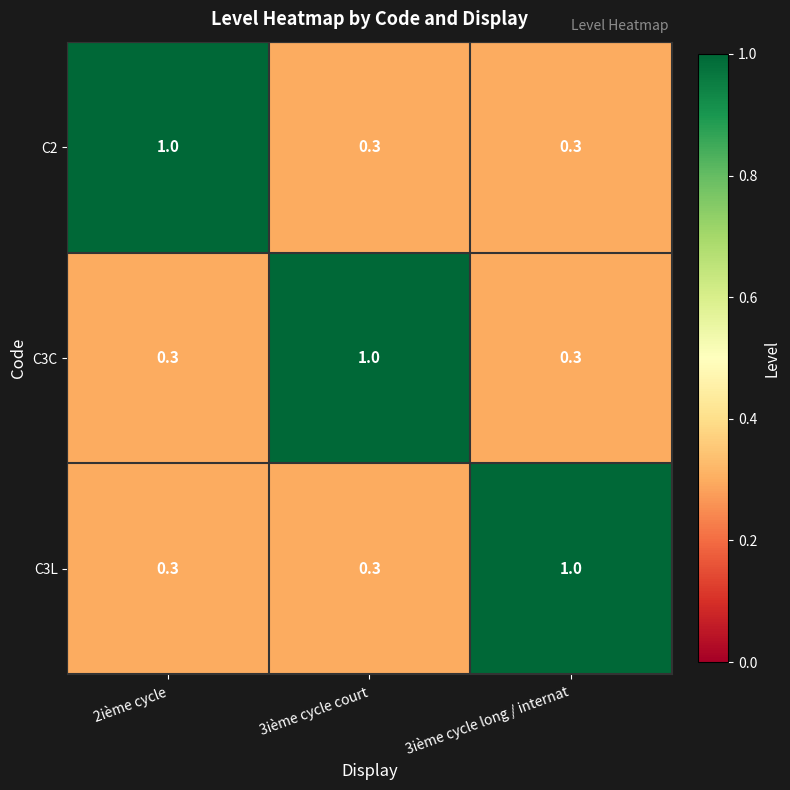

What is the total value across all series at 2ième cycle?

1.6